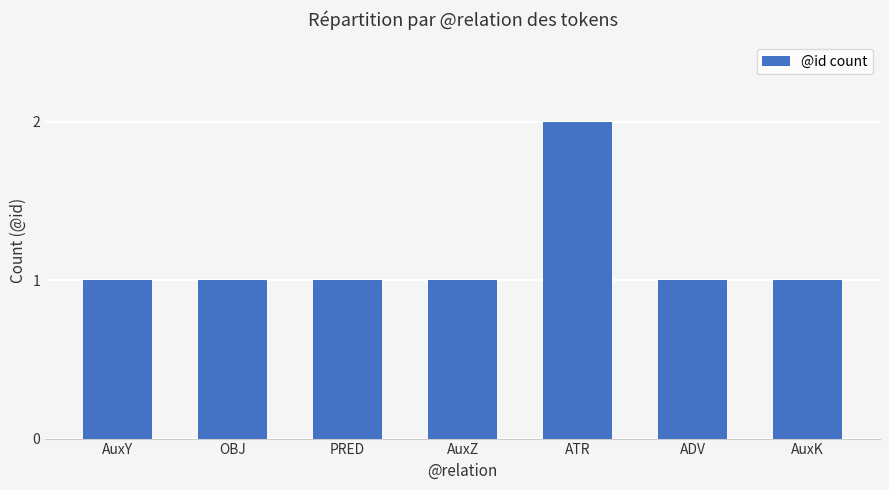

The chart shows a value of 2 at OBJ. True or false?

False